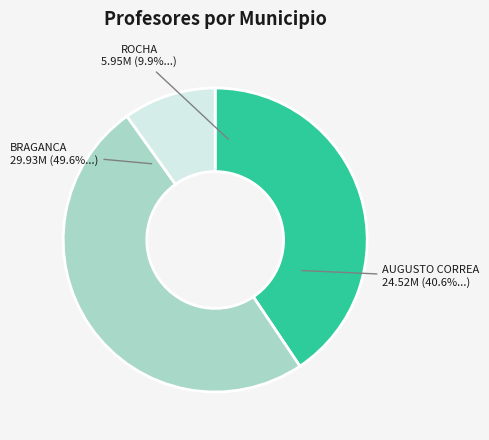

Count the number of slices in the pie.

3